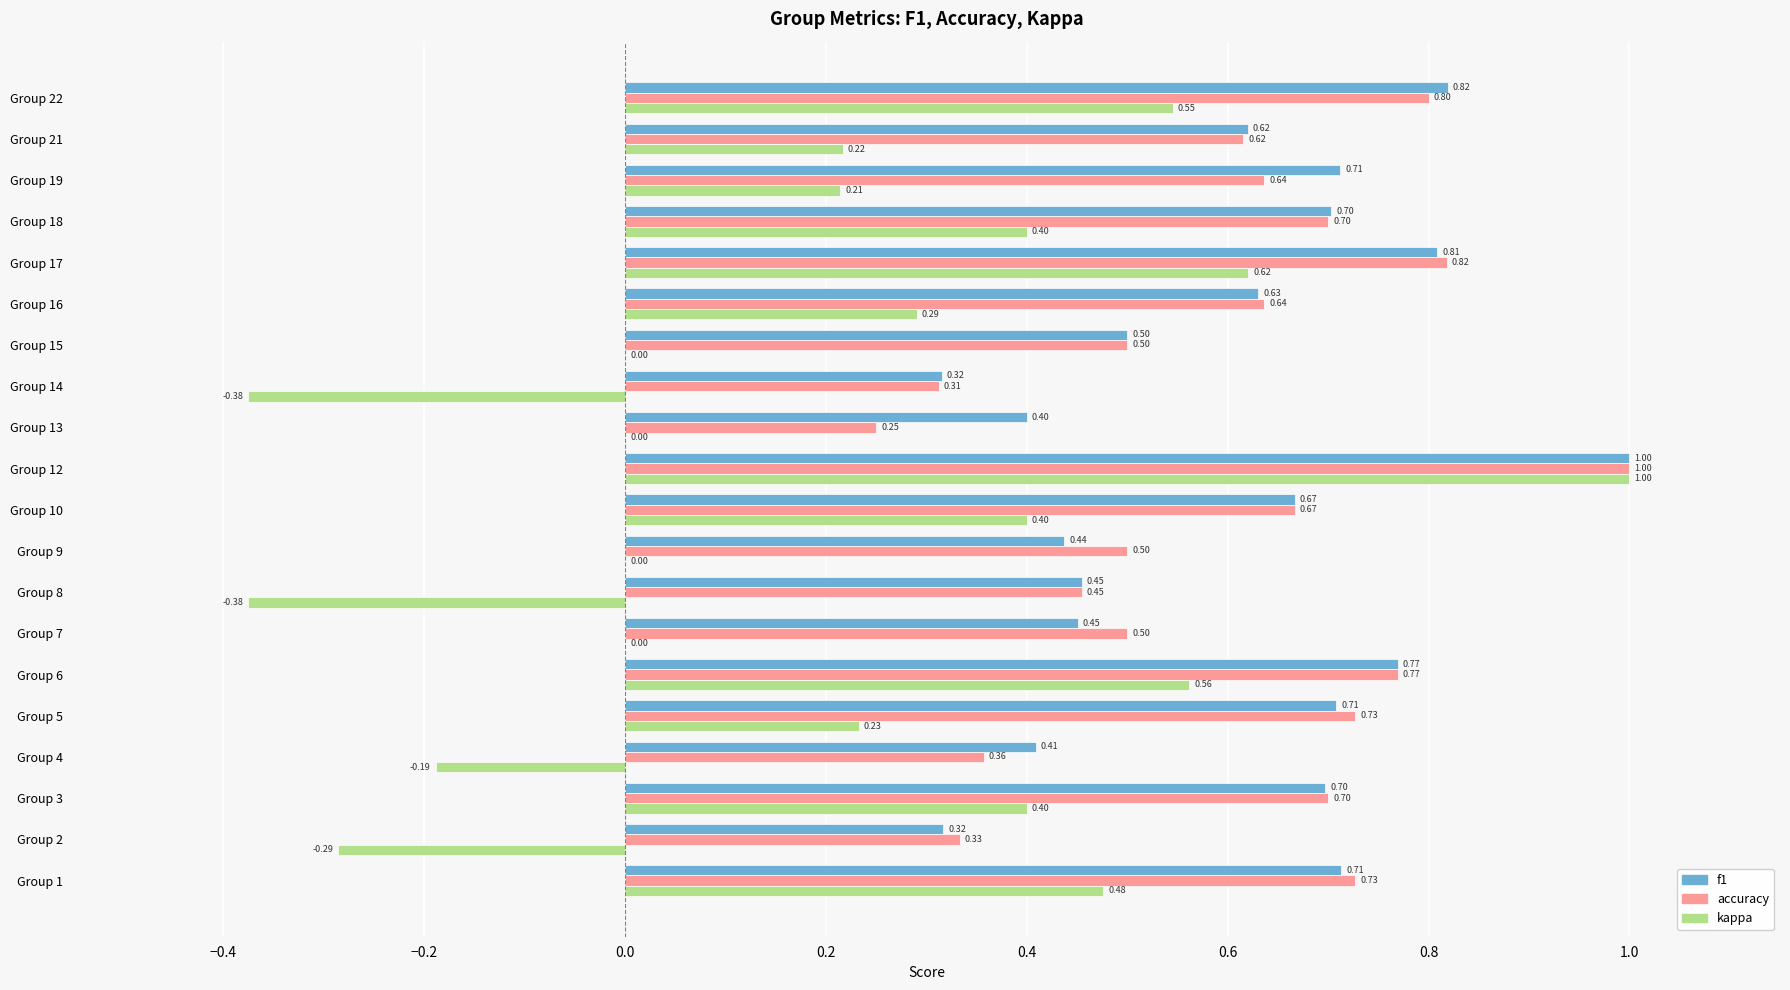

How many data points does each series have?

20